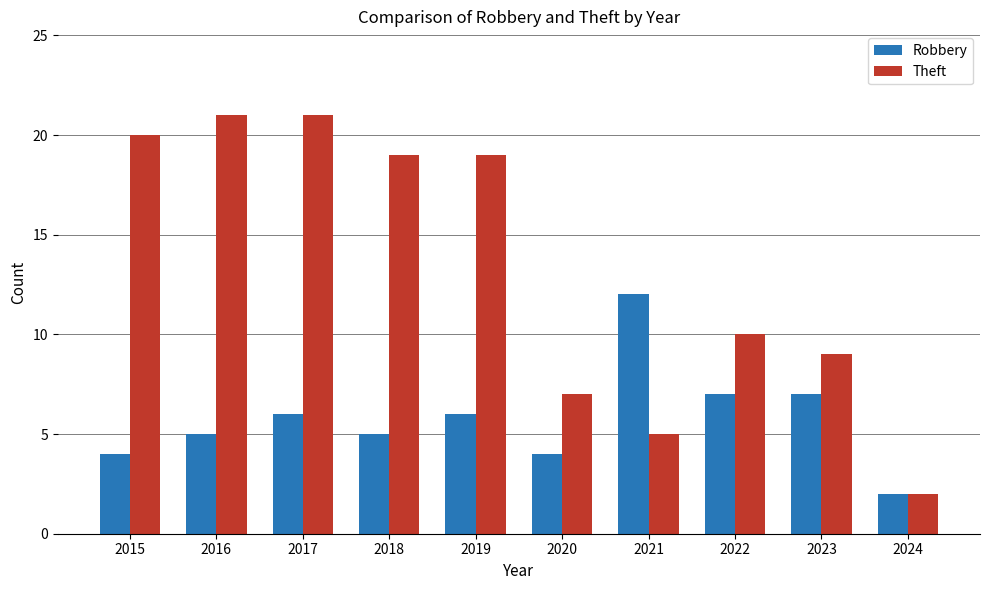

What is the minimum value shown in the chart?

2